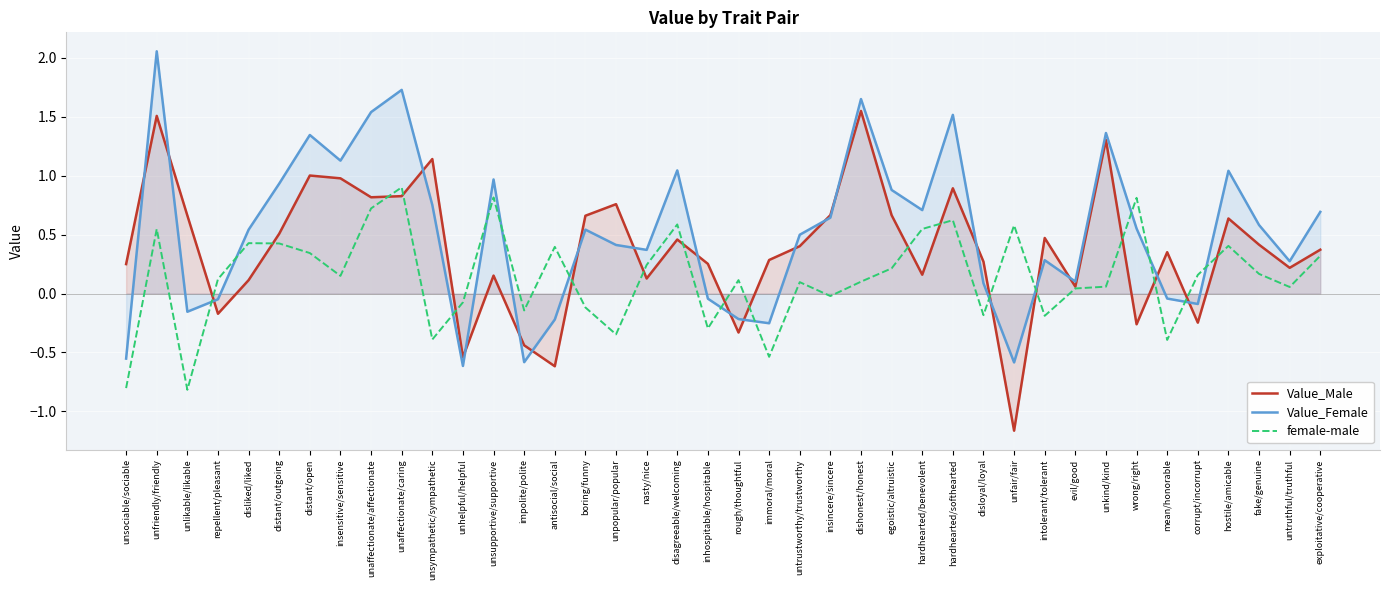

What are all the series names shown in the legend?

Value_Male, Value_Female, female-male